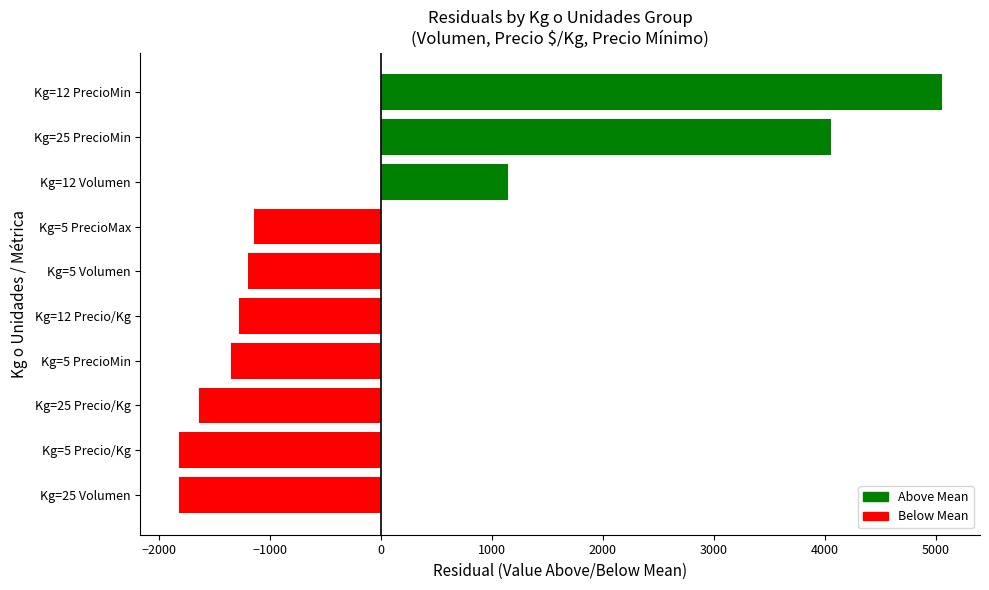

Does the chart contain any negative values?

Yes